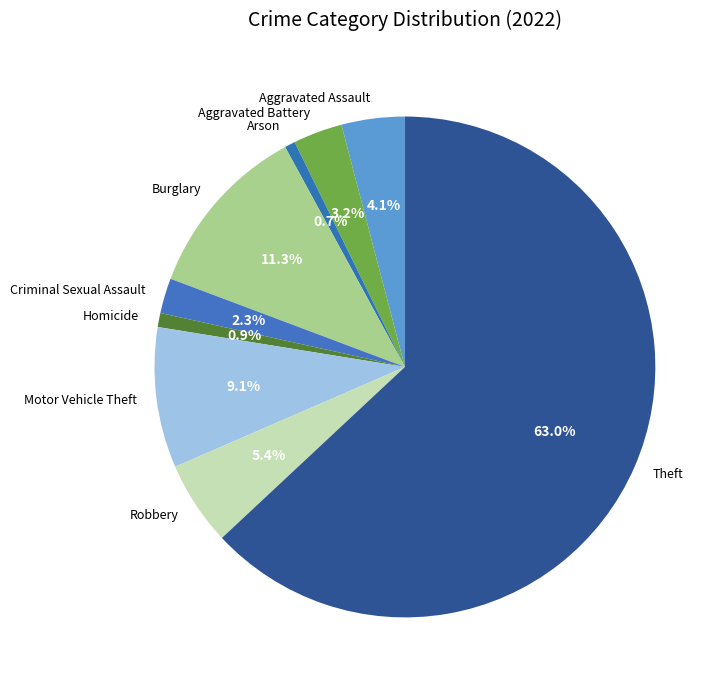

Is it true that Aggravated Battery is 12% of the pie?

False